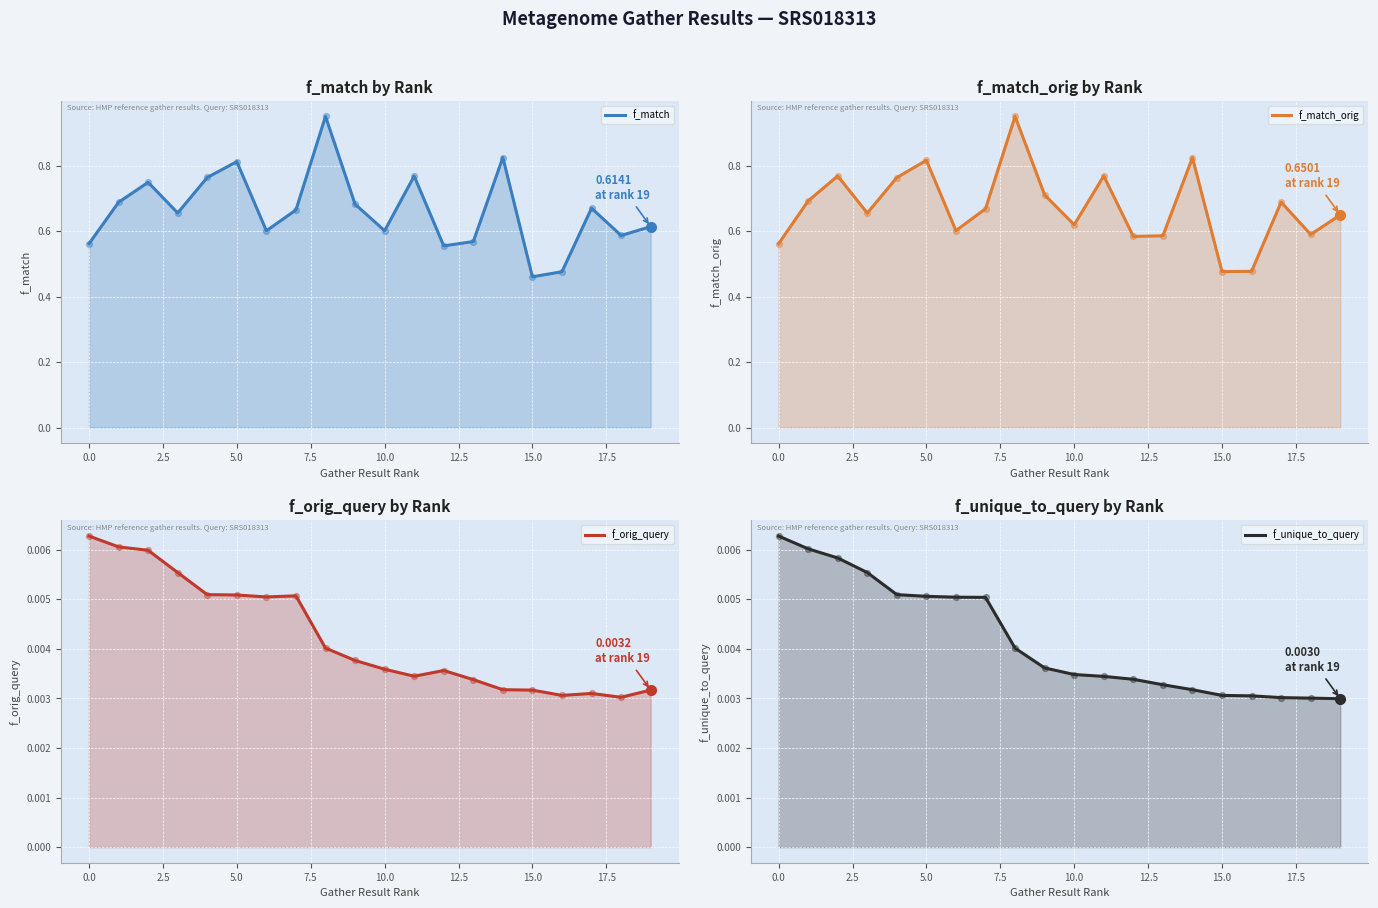

What are all the series names shown in the legend?

f_match, f_match_orig, f_orig_query, f_unique_to_query